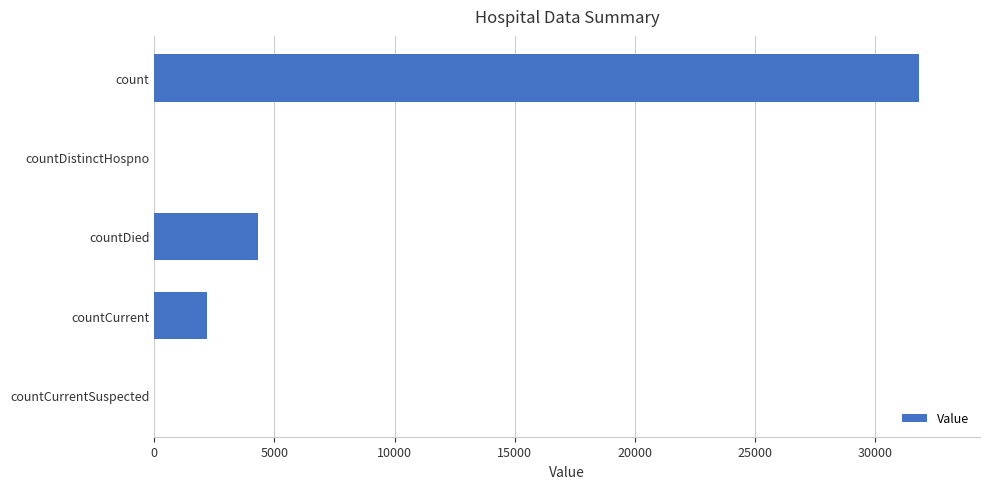

What is the average value?

7659